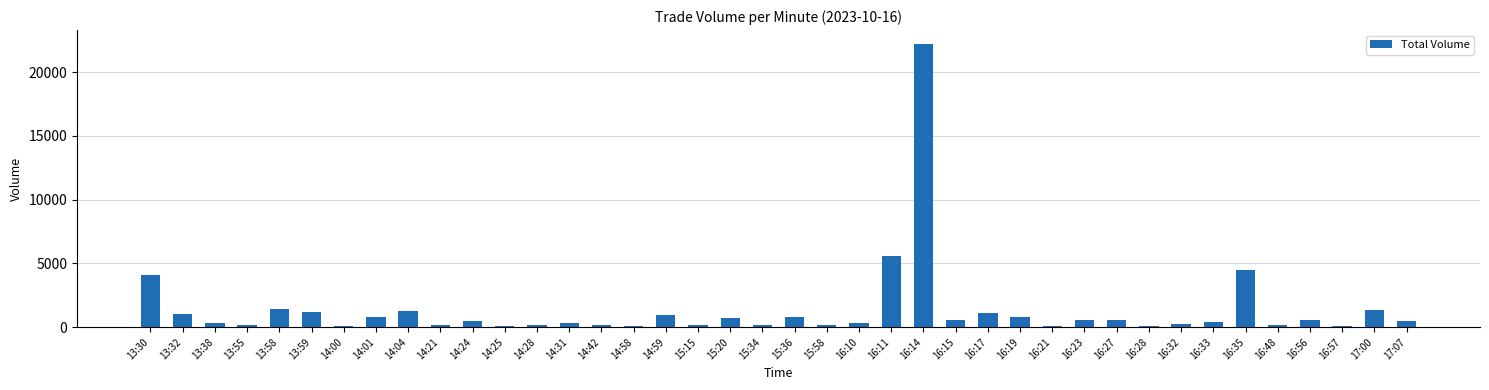

Does the chart contain any negative values?

No